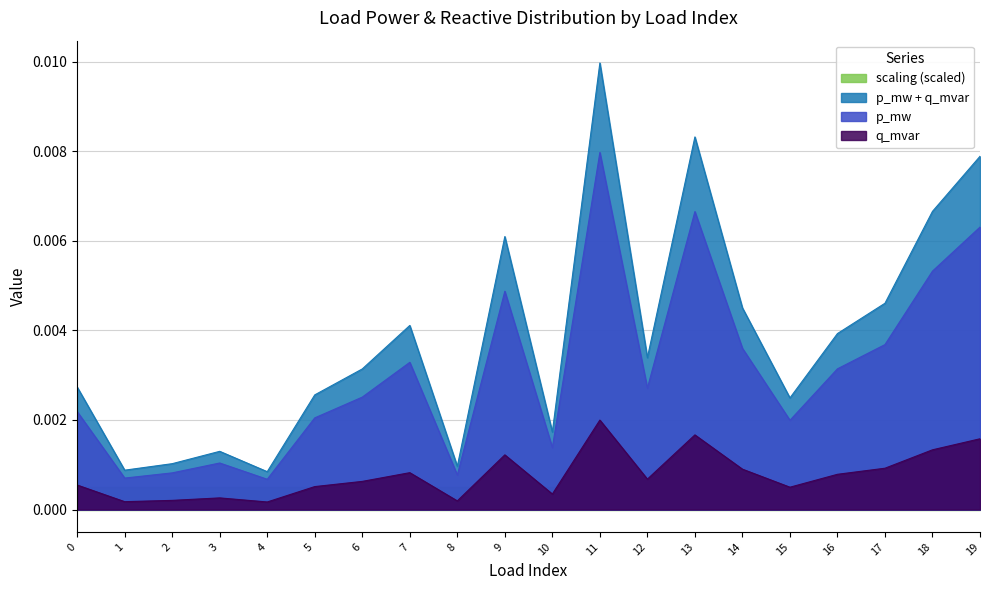

At which category does p_mw reach its first local peak?

3